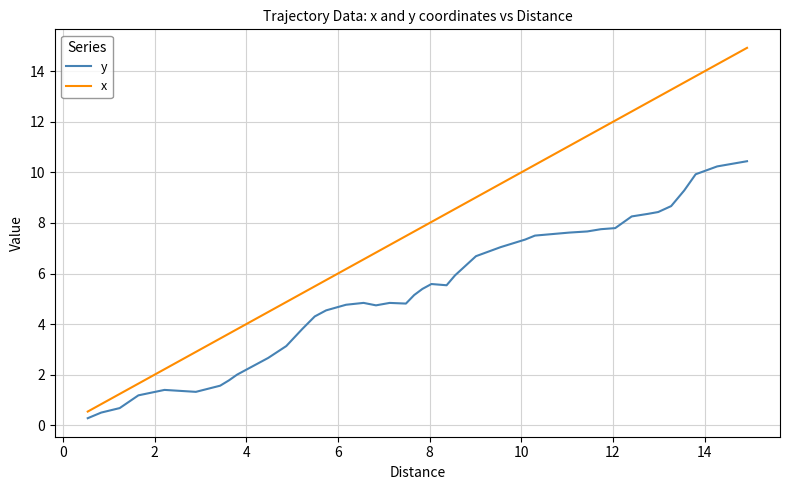

How many values in the y series are below 5?

19